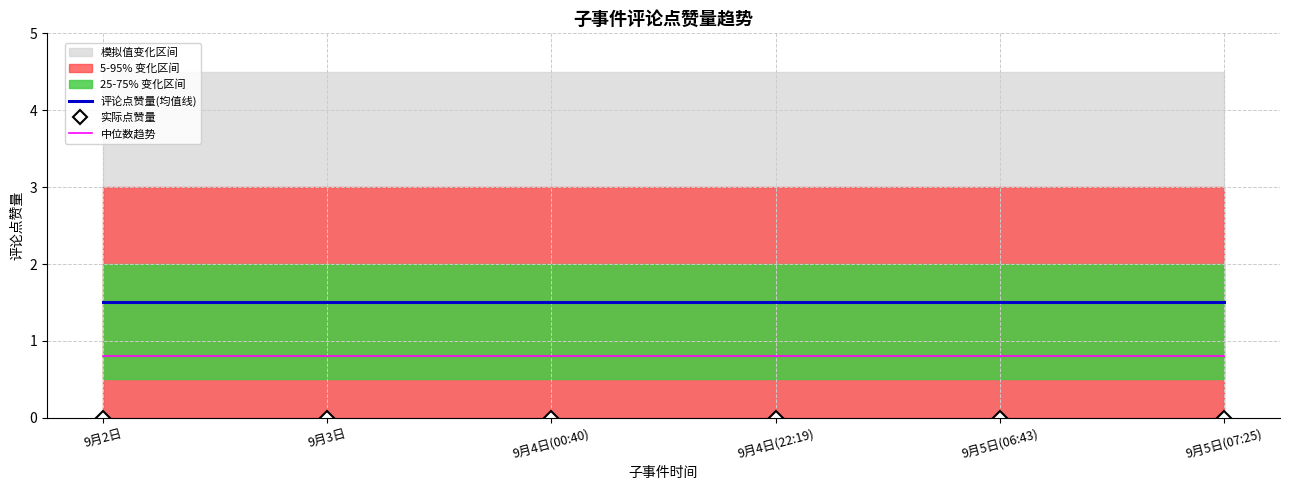

True or false: 中位数趋势 has more than 0 interior local peaks.

False